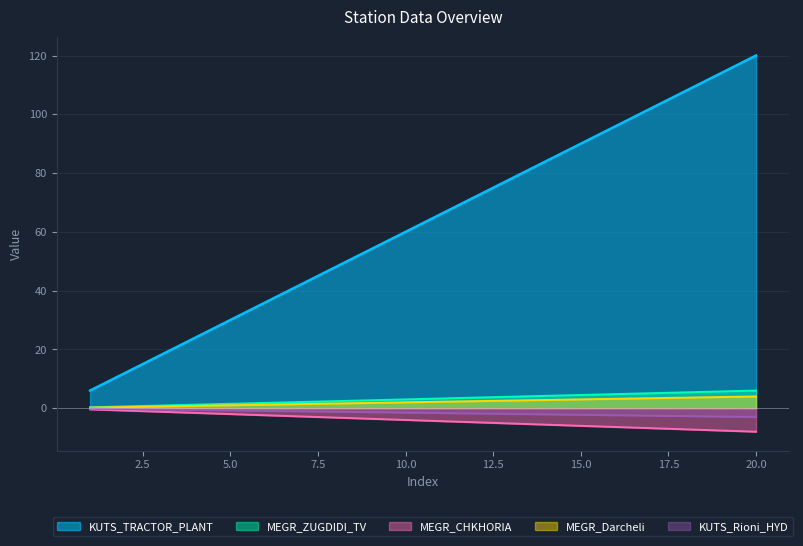

What is the value of the MEGR_CHKHORIA point at the 2nd from the left?

-0.8